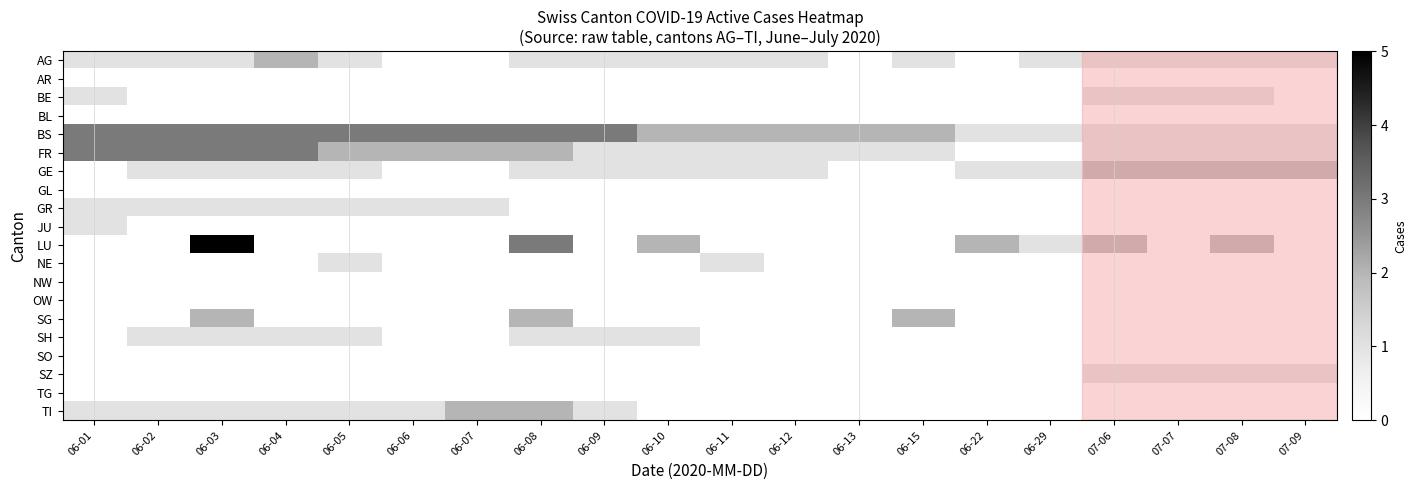

Which series has the largest total across all categories?

BS